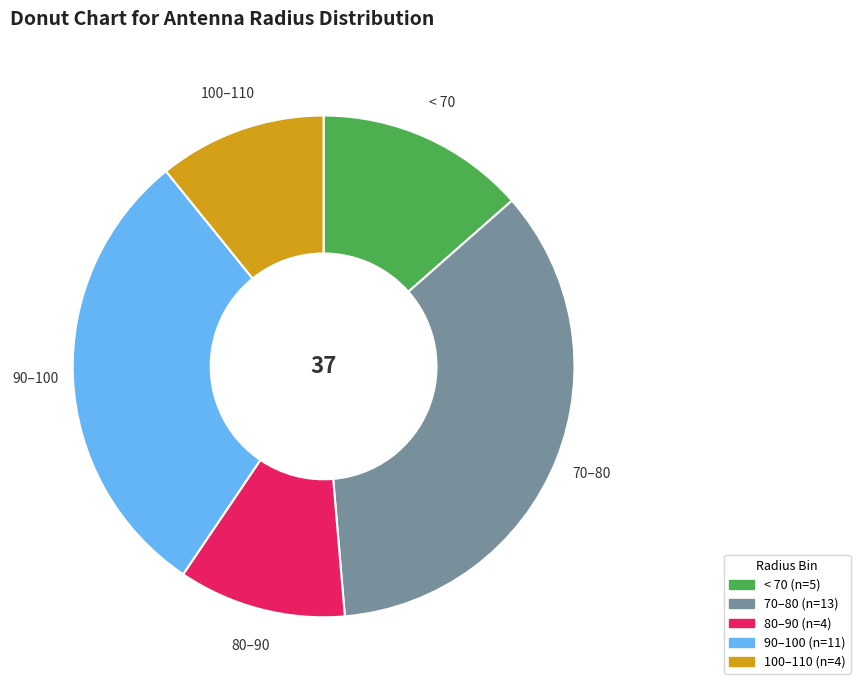

Does any single category account for the majority?

No